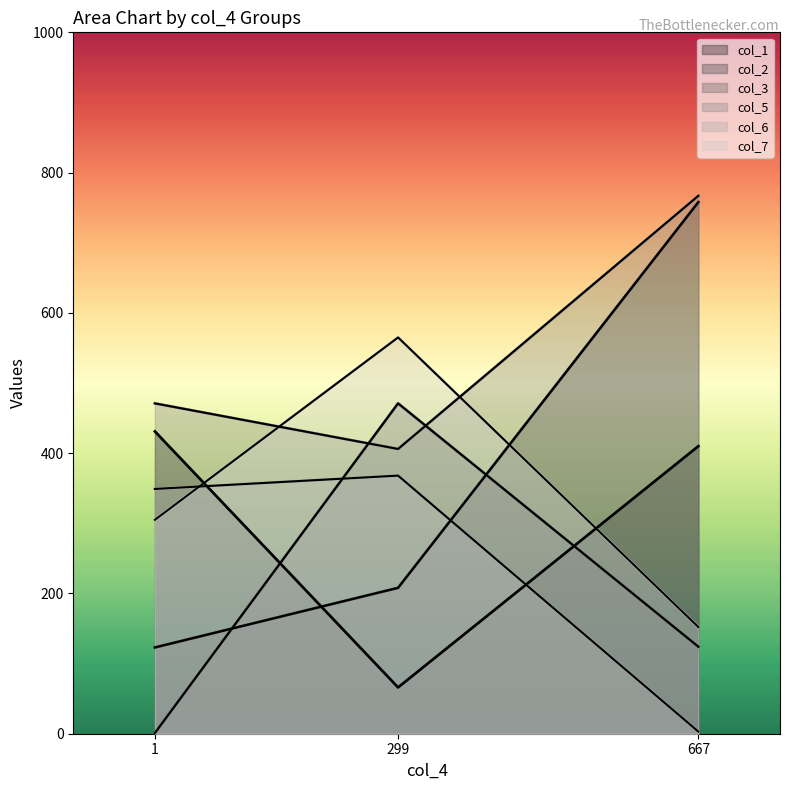

What is the value of the col_6 point at the 3rd from the left?

3